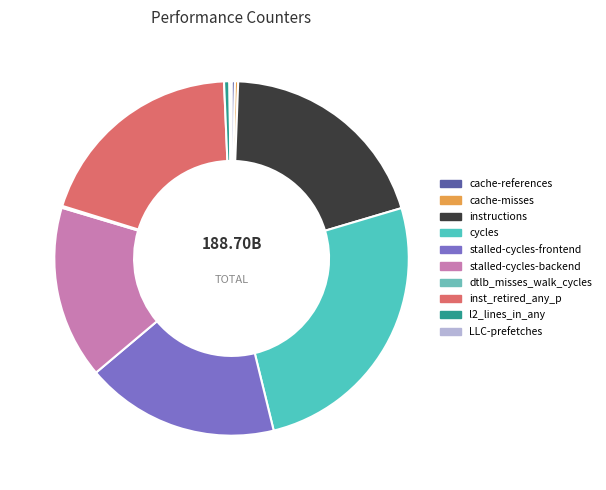

What is the change in value from cycles to stalled-cycles-backend?

-18876051833